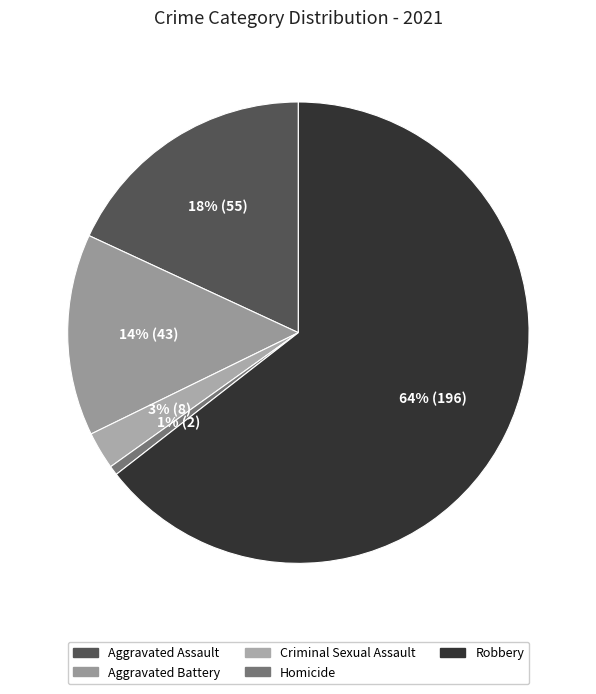

Rank the categories by value from lowest to highest.

Homicide, Criminal Sexual Assault, Aggravated Battery, Aggravated Assault, Robbery